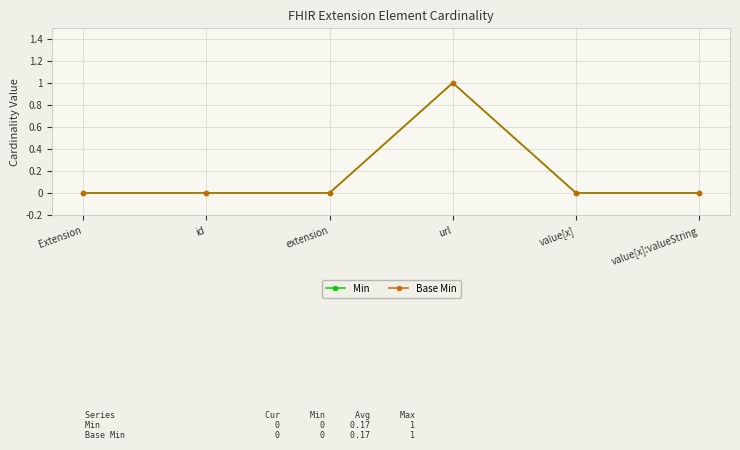

Is this an area chart (filled region under the line)?

No